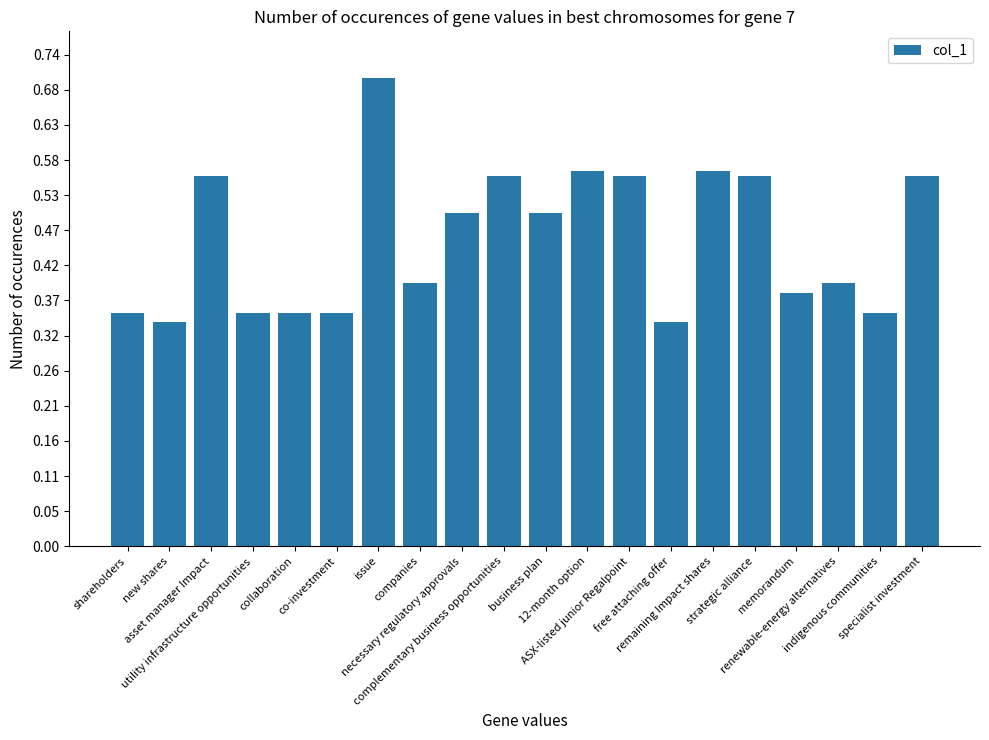

What is the label of the 10th bar from the right?

business plan